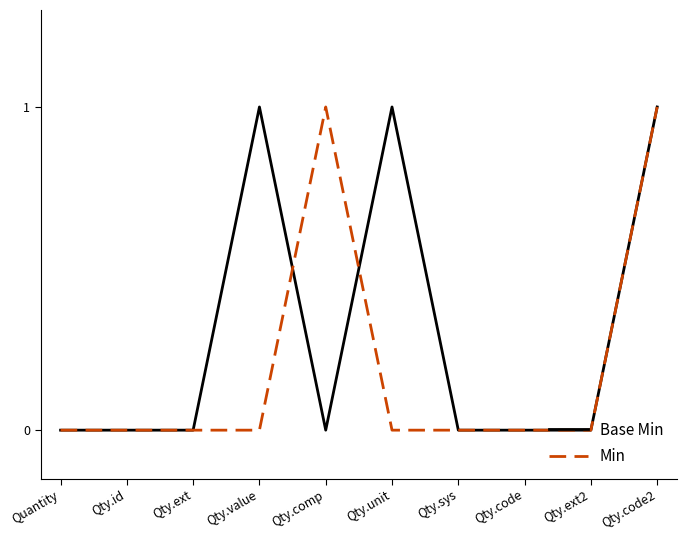

Rank the series by their average value, from lowest to highest.

Min, Base Min